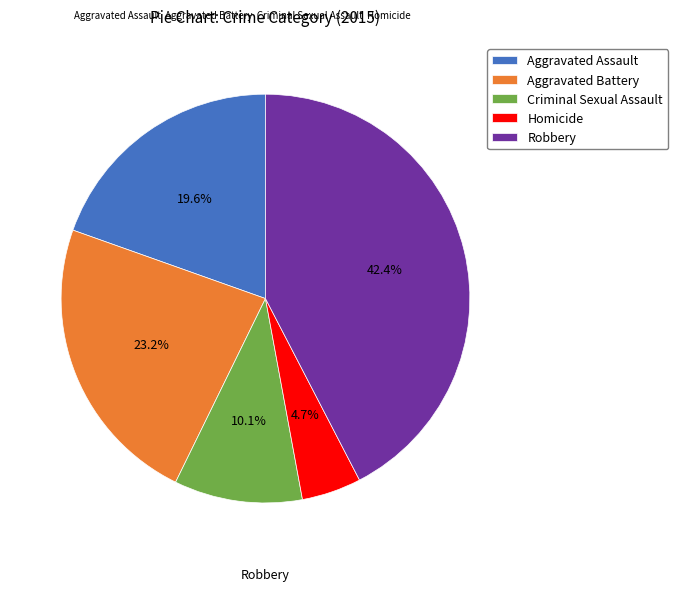

What percentage is the Aggravated Assault slice, to the nearest percent?

20%